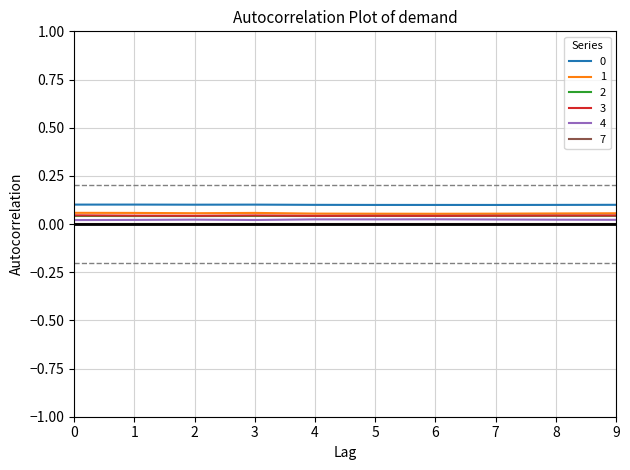

True or false: 3 and 0 intersect in this chart.

False